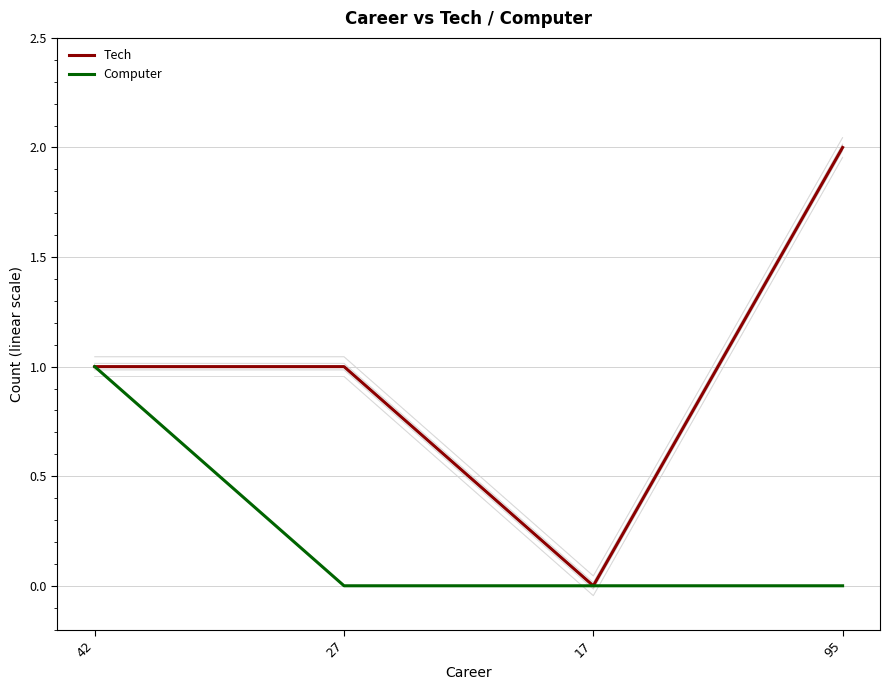

How many lines are shown in the chart?

2